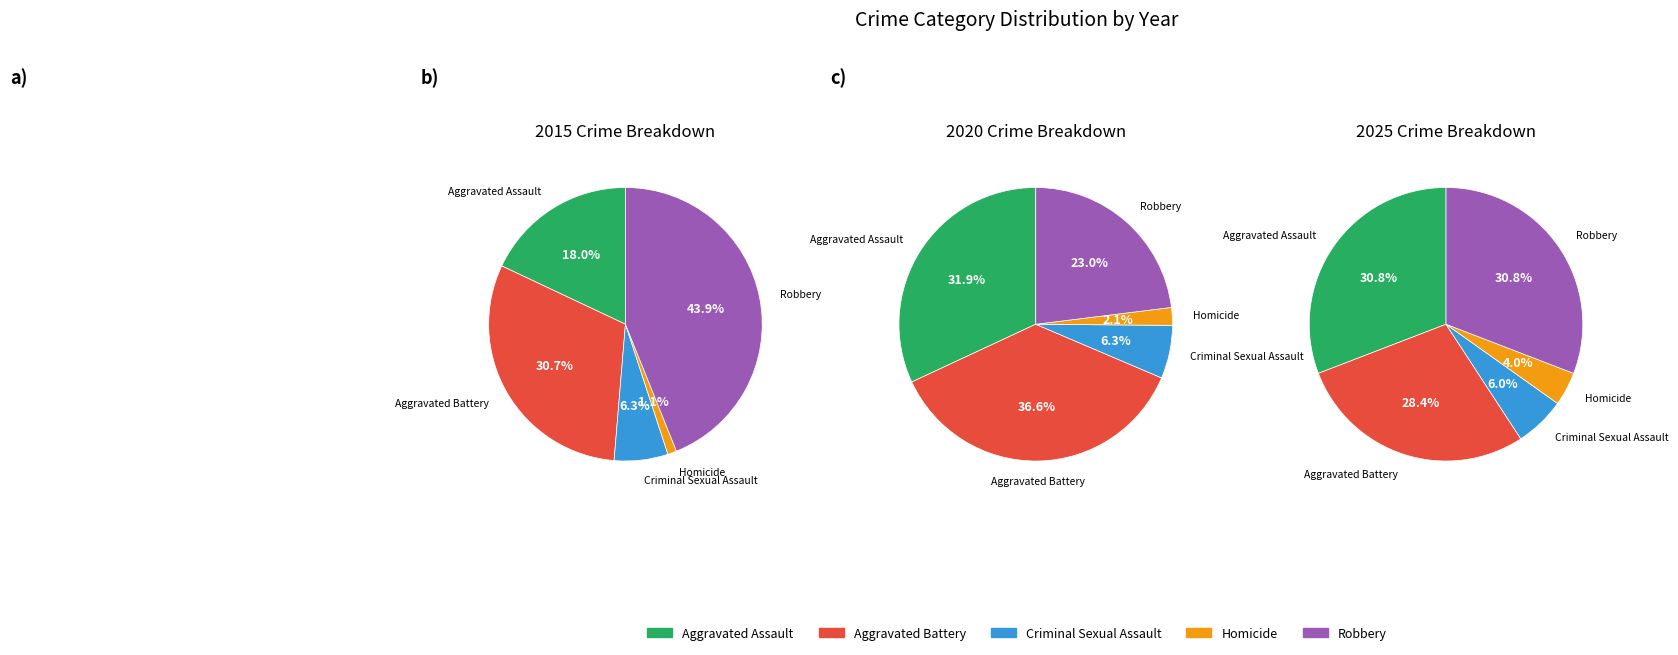

What is the ratio of the value at Criminal Sexual Assault to the value at Aggravated Assault?

0.2